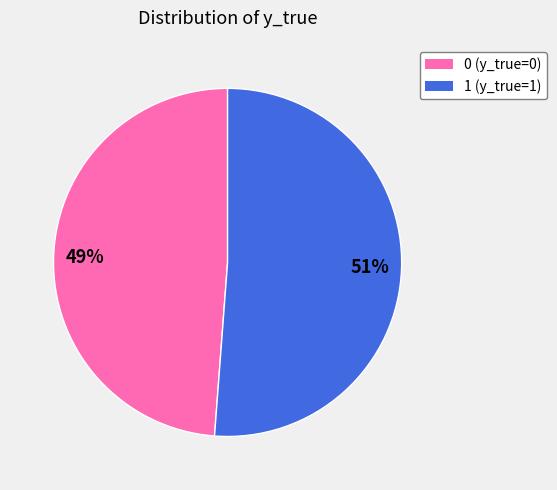

Is 0 the majority of the pie?

No